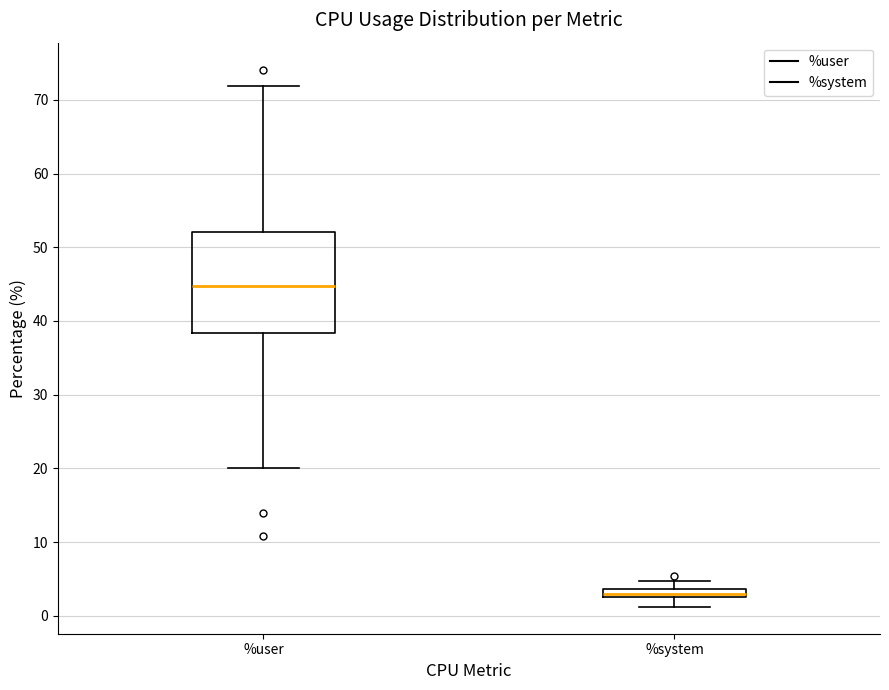

Comparing the boxes themselves (not the whiskers), which one is the tallest?

%user